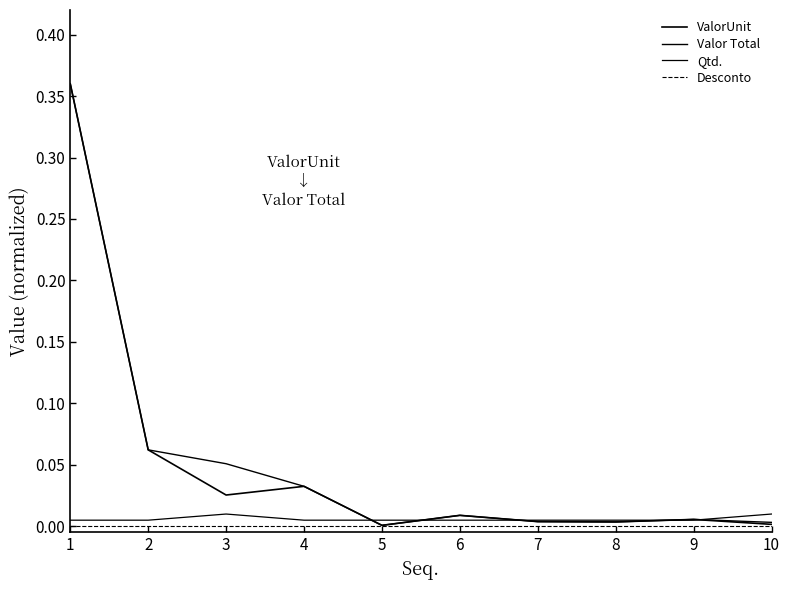

Is it true that Valor Total equals 0.1 at 3?

True